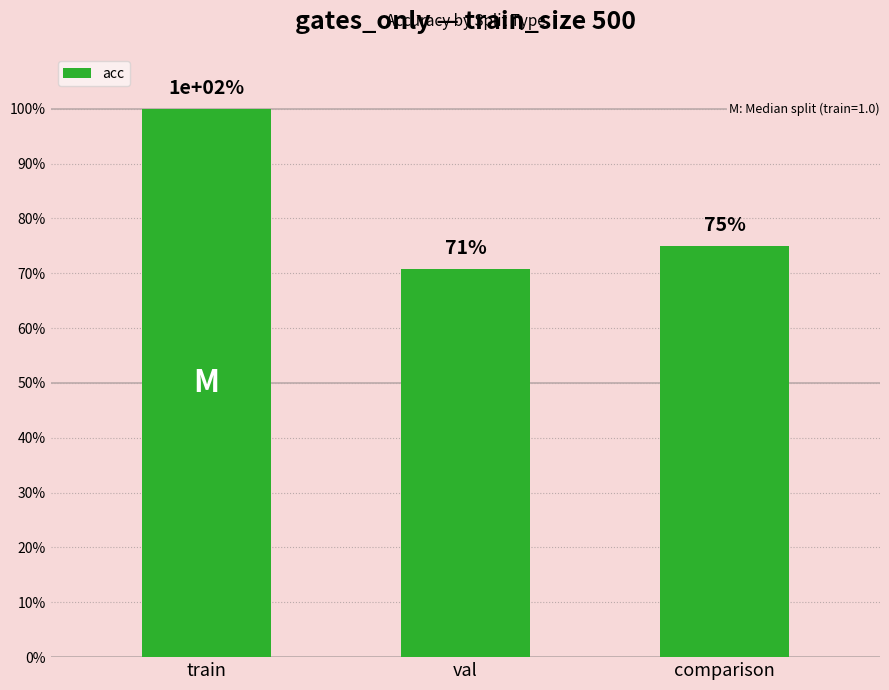

Which has a higher value, train or comparison?

train